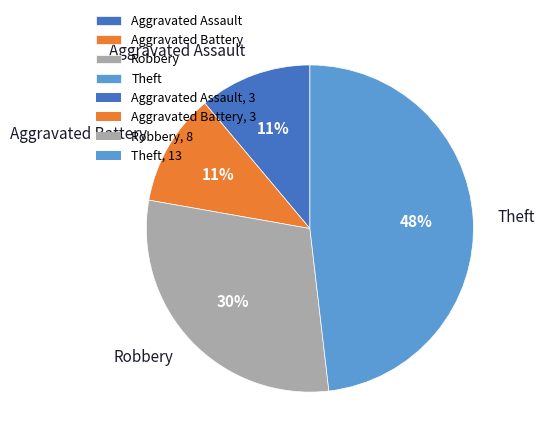

Is there any slice that represents more than half of the pie?

No